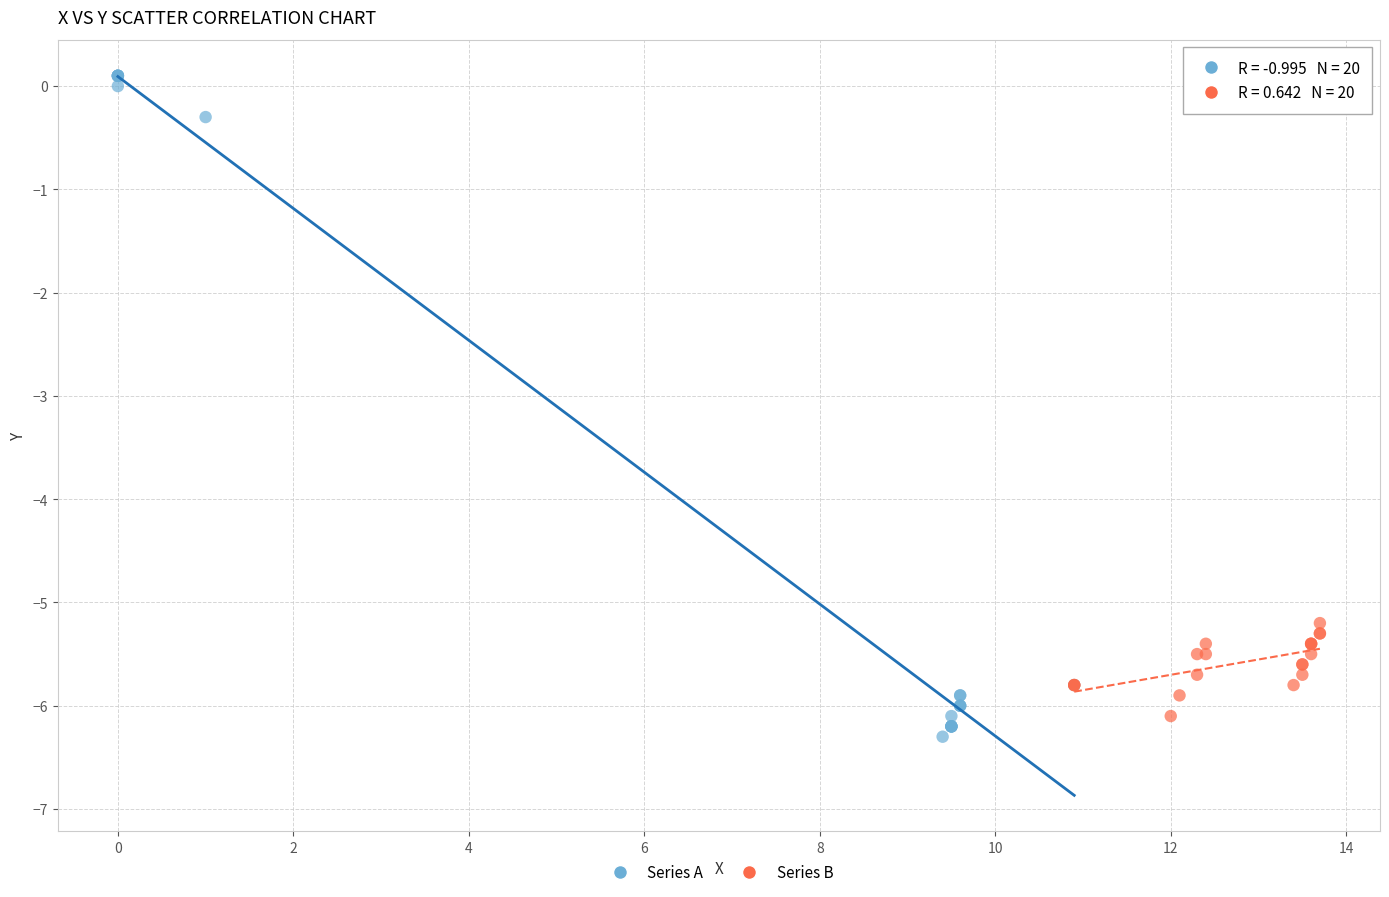

Which series contains the lowest Y value?

Series A